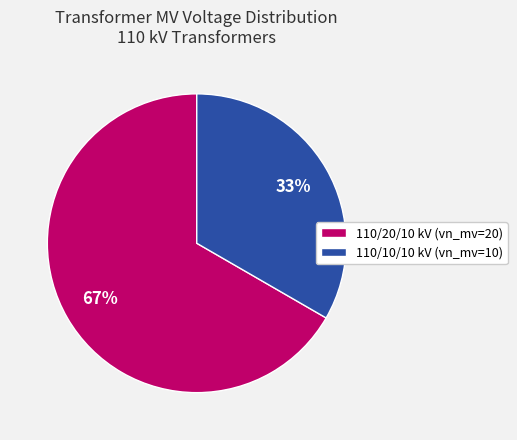

Is the sum of 110/20/10 kV (vn_mv=20) and 110/10/10 kV (vn_mv=10) greater than half?

Yes